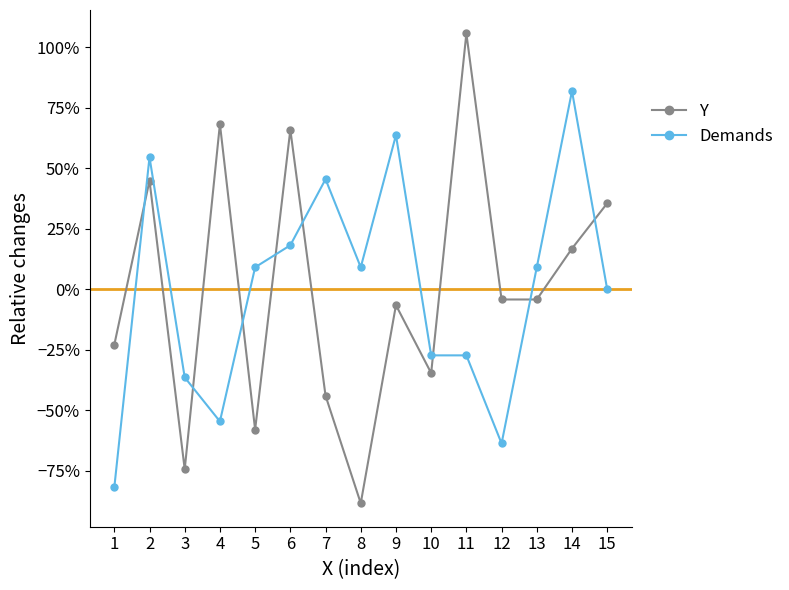

Is it true that Y equals -0.1 at 9?

True